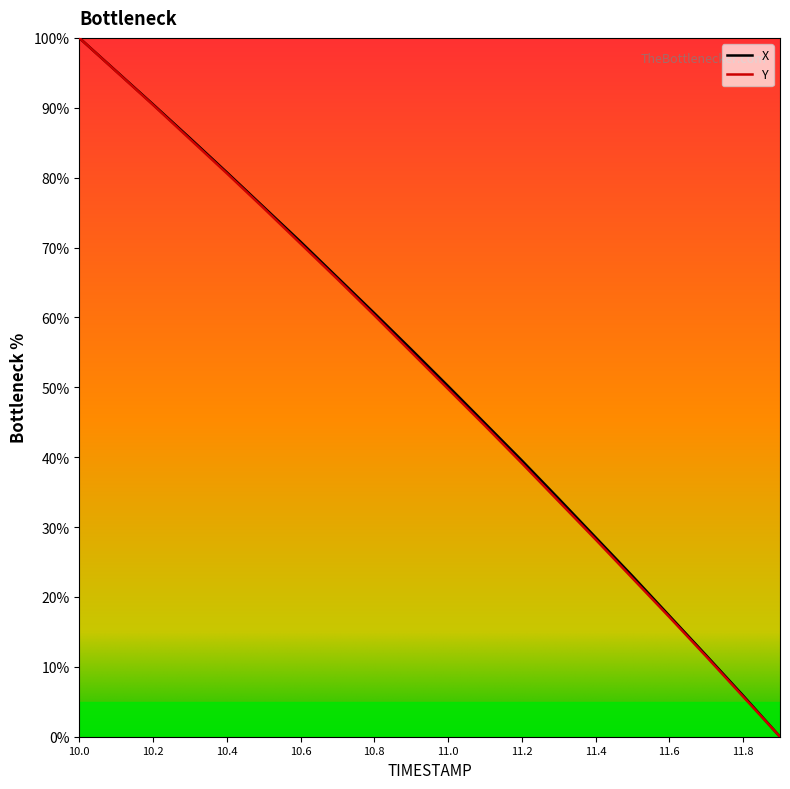

Is the value of Y at 10.4 greater than the value of X at 11.6?

Yes